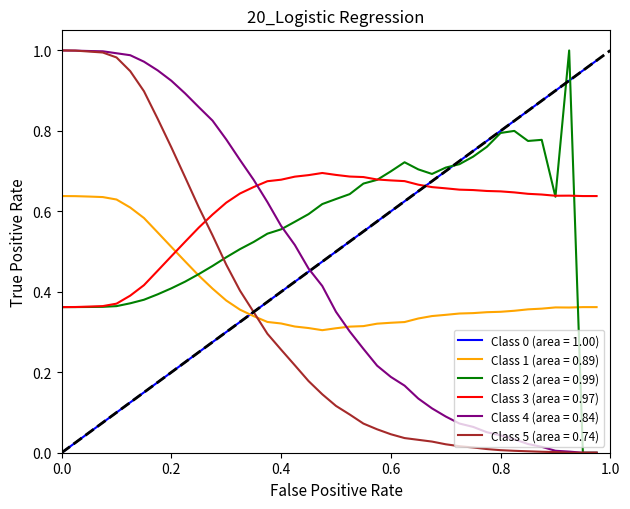

True or false: Class 1 (area = 0.89) and Class 4 (area = 0.84) intersect in this chart.

True